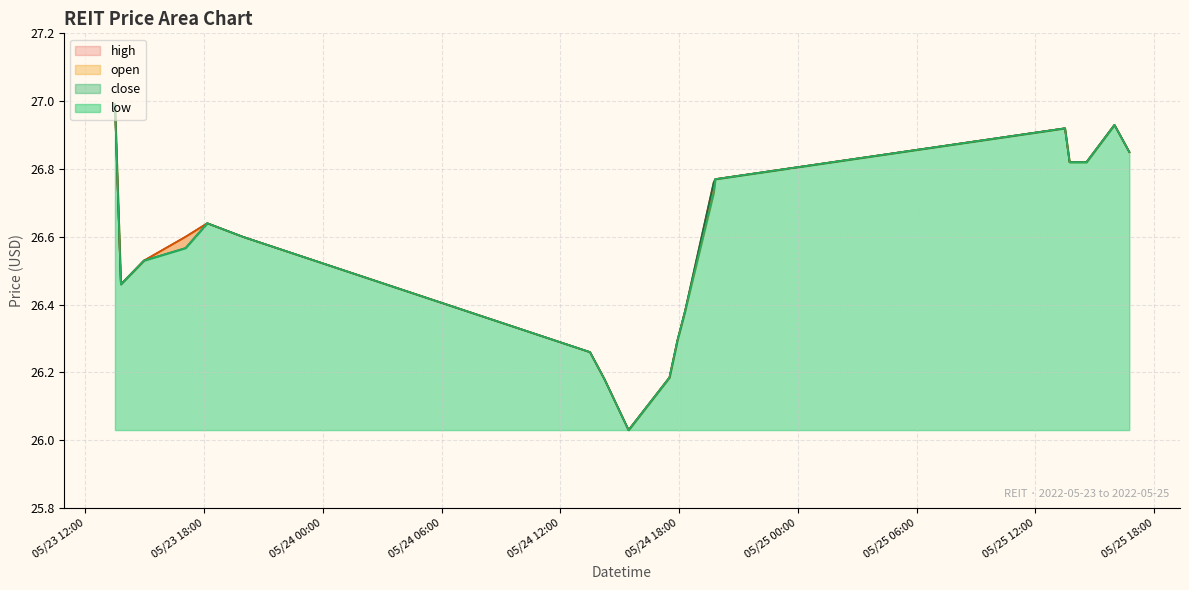

Which series has the largest total across all categories?

high